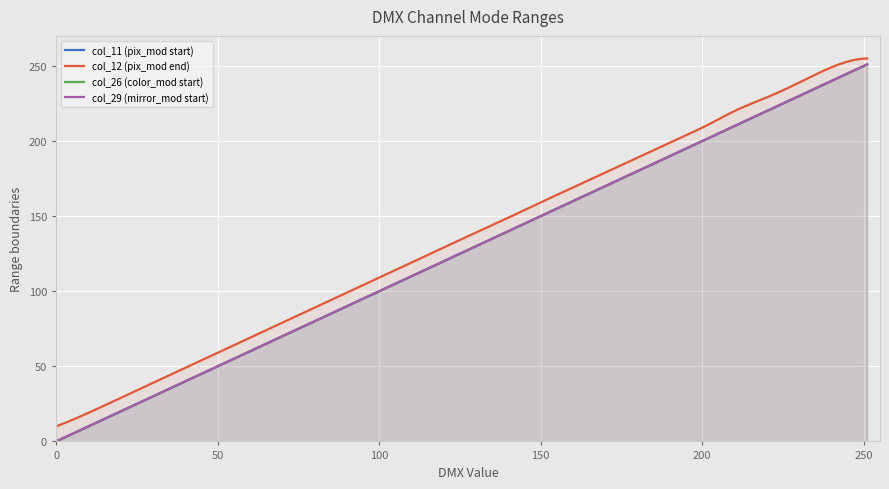

What is the average value of the col_11 (pix_mod start) series?

125.9